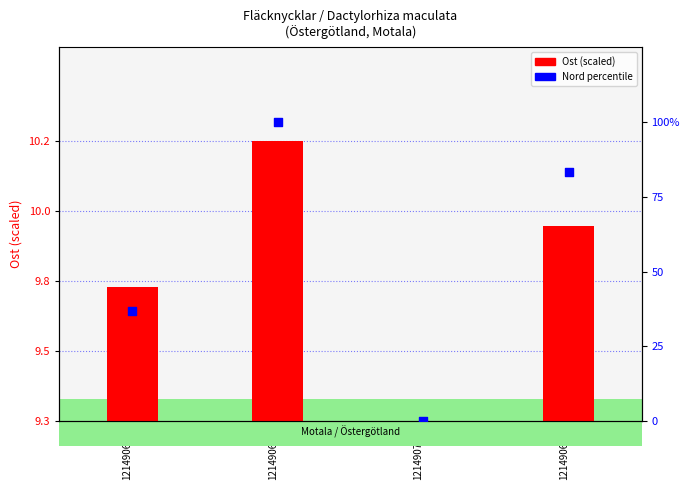

Which series reaches the minimum Y coordinate?

Nord percentile